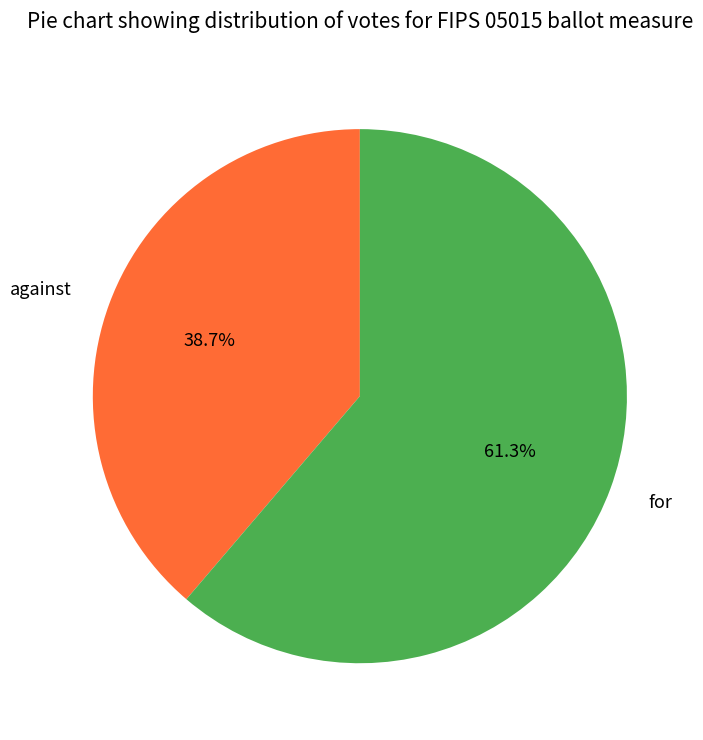

Combined, what portion of the pie is for and against?

100.0%